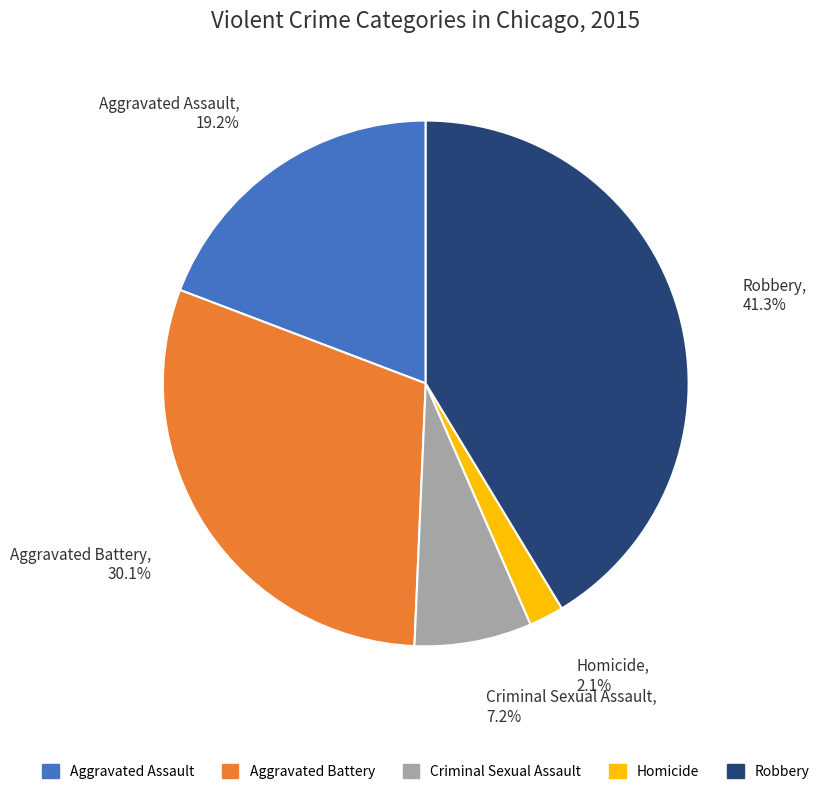

True or false: Homicide accounts for 11% of the total.

False